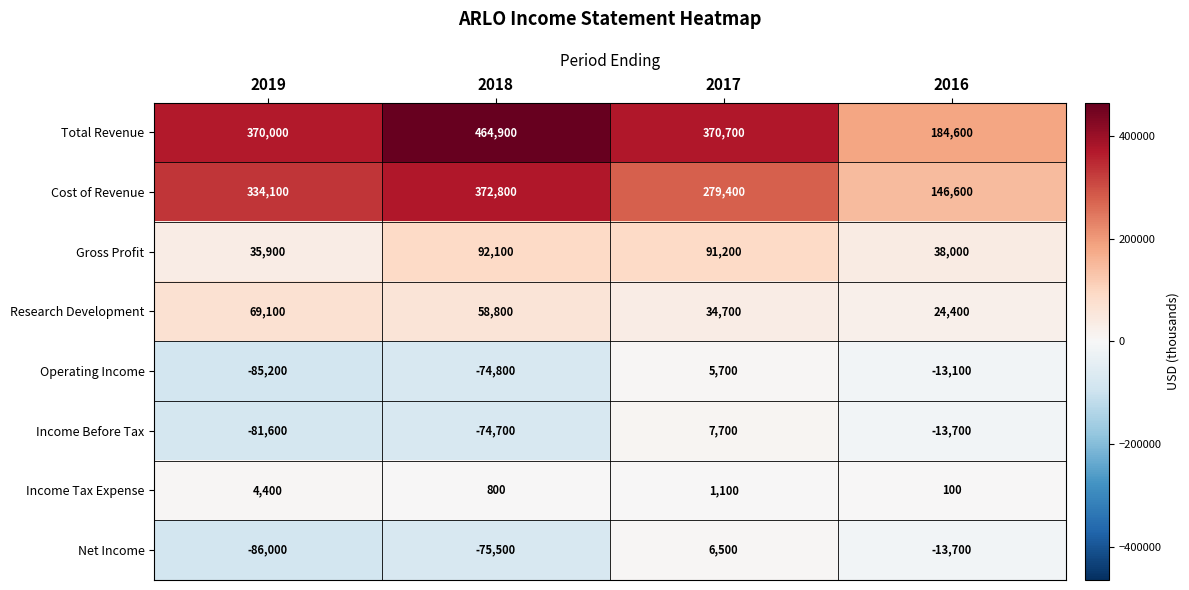

What is the total value across all series at 2016?

353200